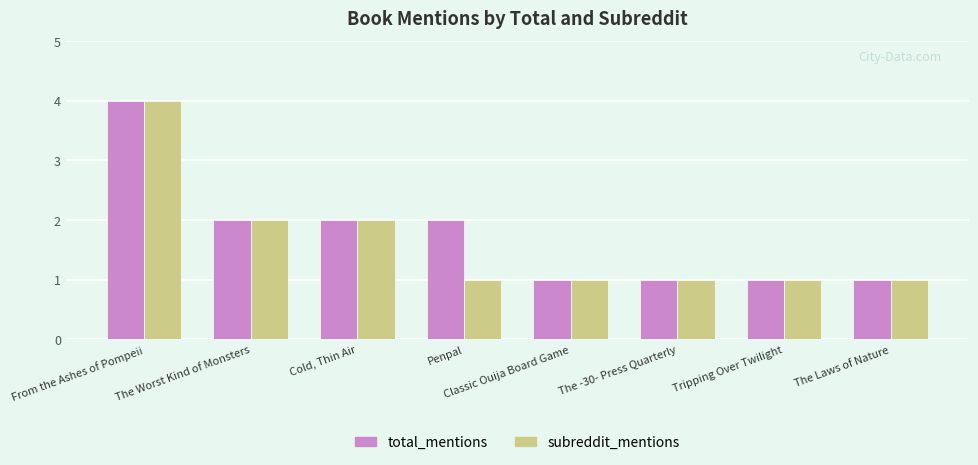

Which series has the largest total across all categories?

total_mentions